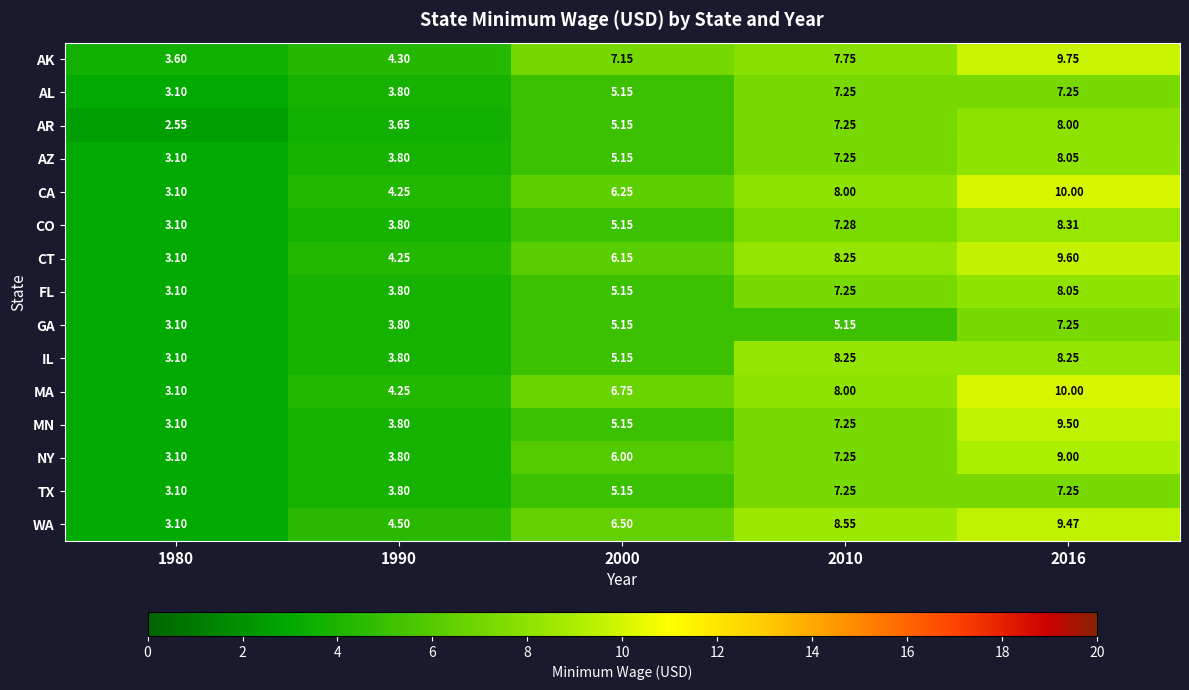

Which series changed the most between 2010 and 2016?

MN